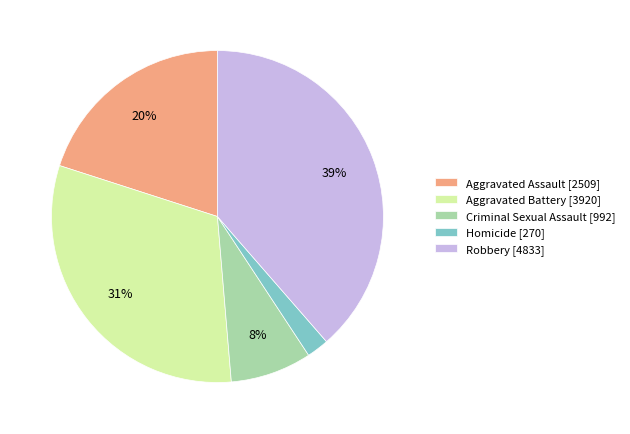

To the nearest percent, what is the difference between the Aggravated Assault [2509] and Criminal Sexual Assault [992] slice percentages?

12%